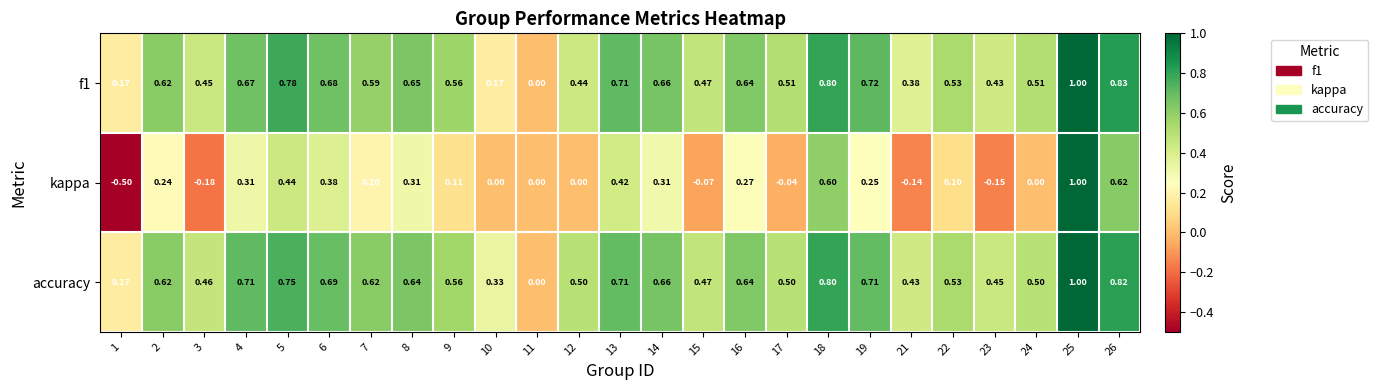

How many data points in f1 are above 0?

24